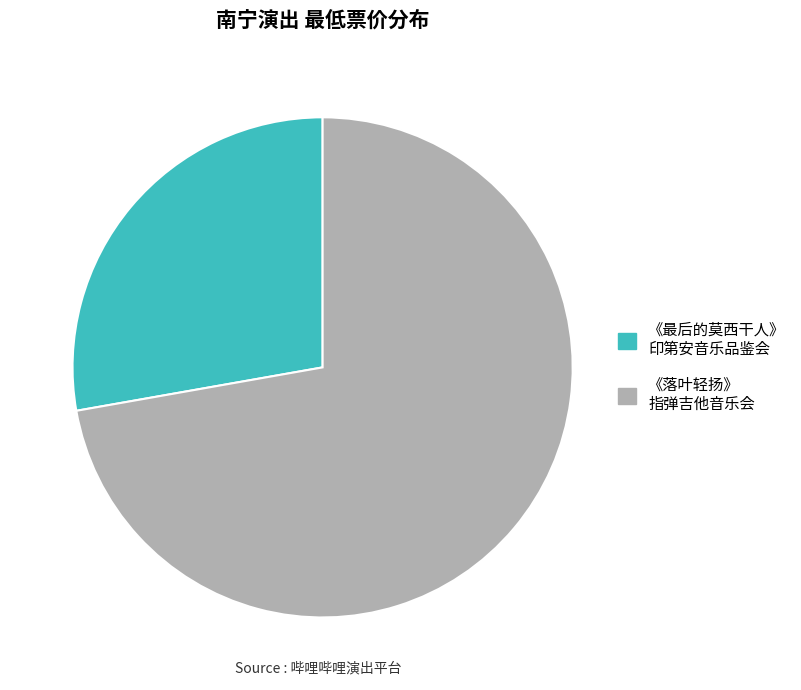

How many segments does this pie chart have?

2